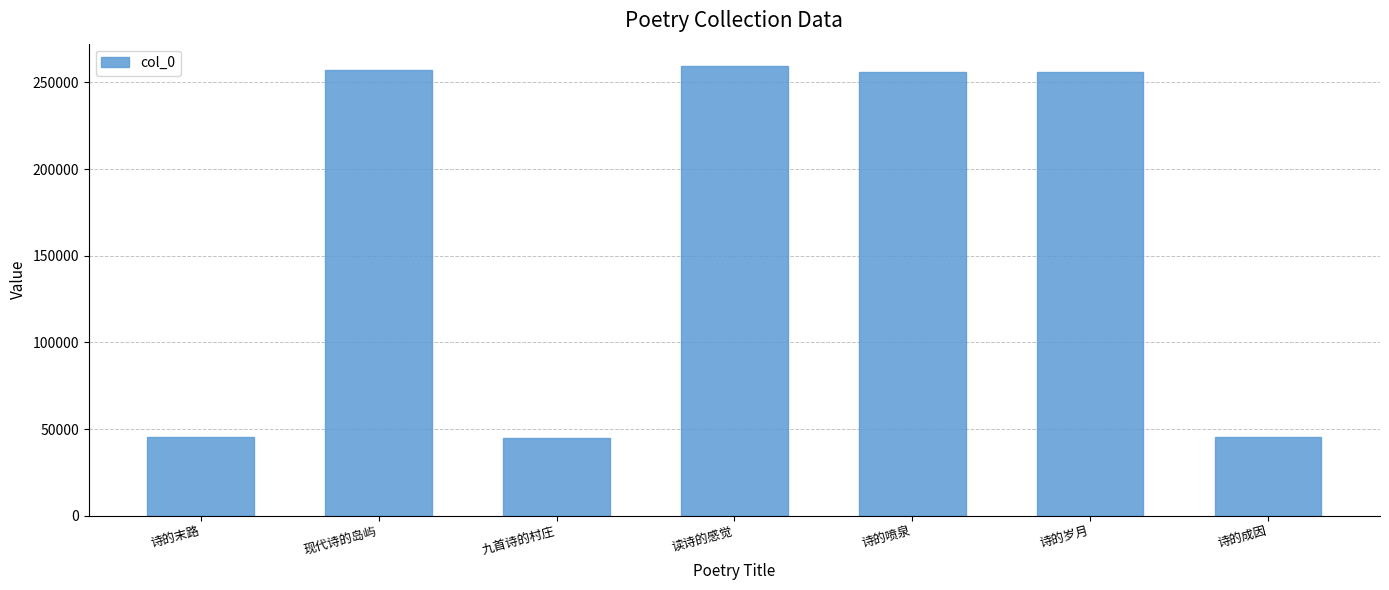

What is the value of the 7th bar from the left?

45377